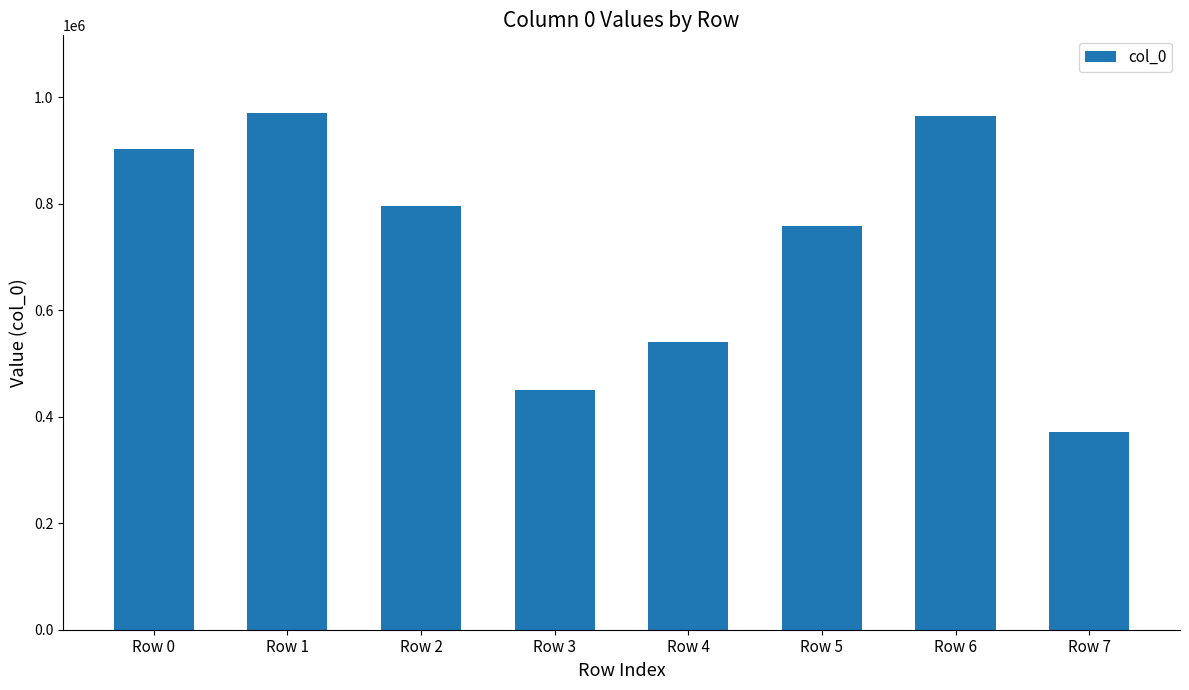

What is the change in value from Row 5 to Row 7?

-386682